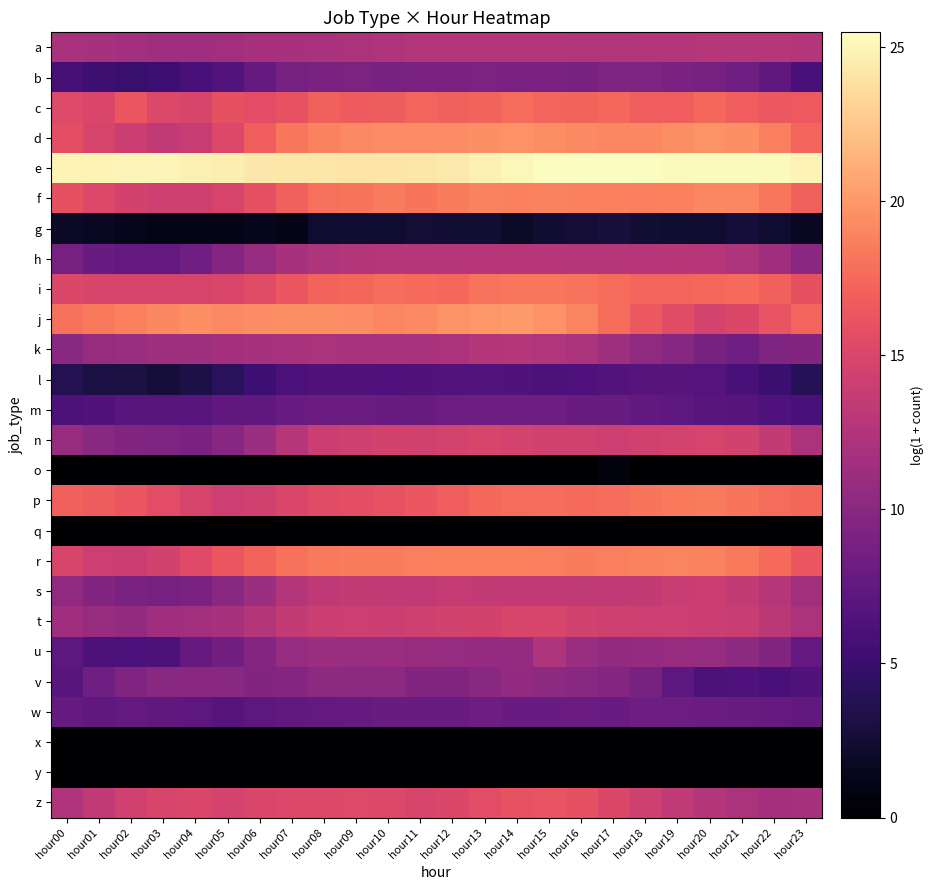

Which series has the largest total across all categories?

e